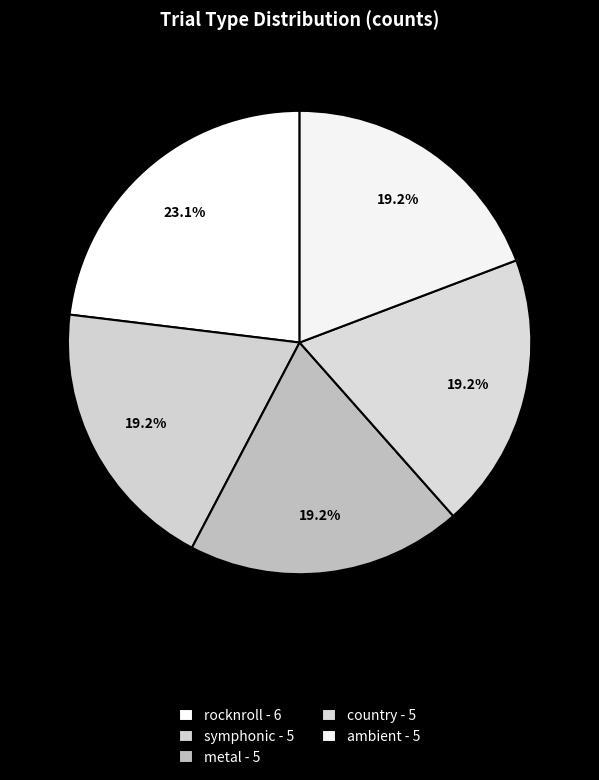

What is the ratio of the value at symphonic to the value at ambient?

1.0